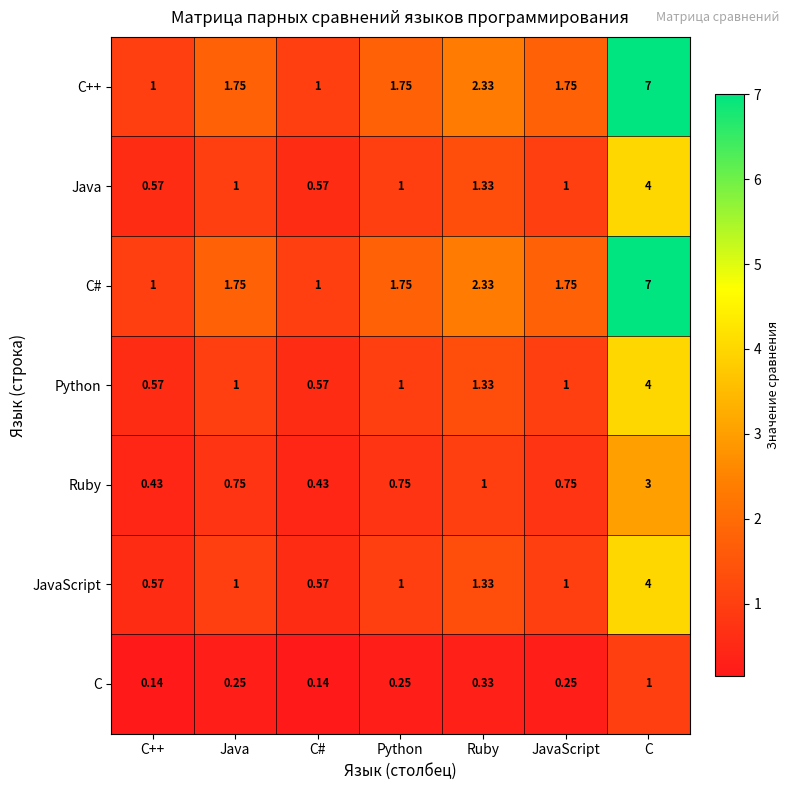

At which category is the sum across all series the highest?

C